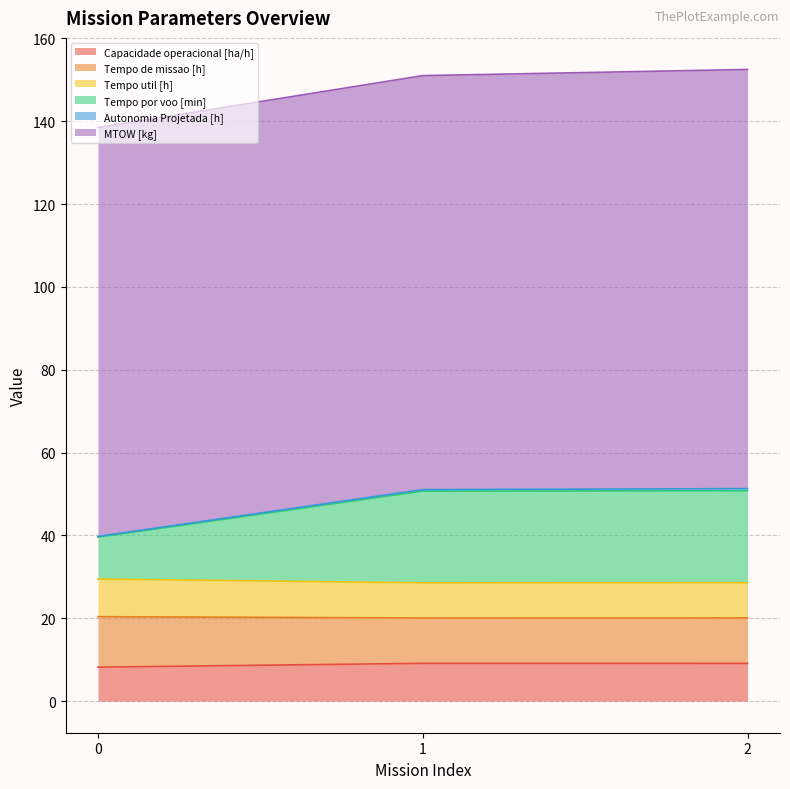

Between 0 and 1, which is larger?

1